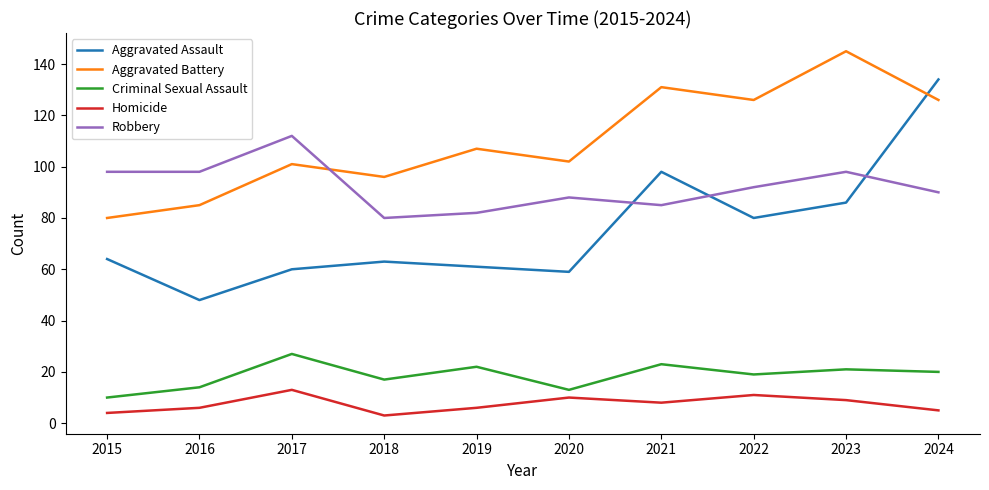

True or false: Aggravated Battery and Homicide intersect in this chart.

False